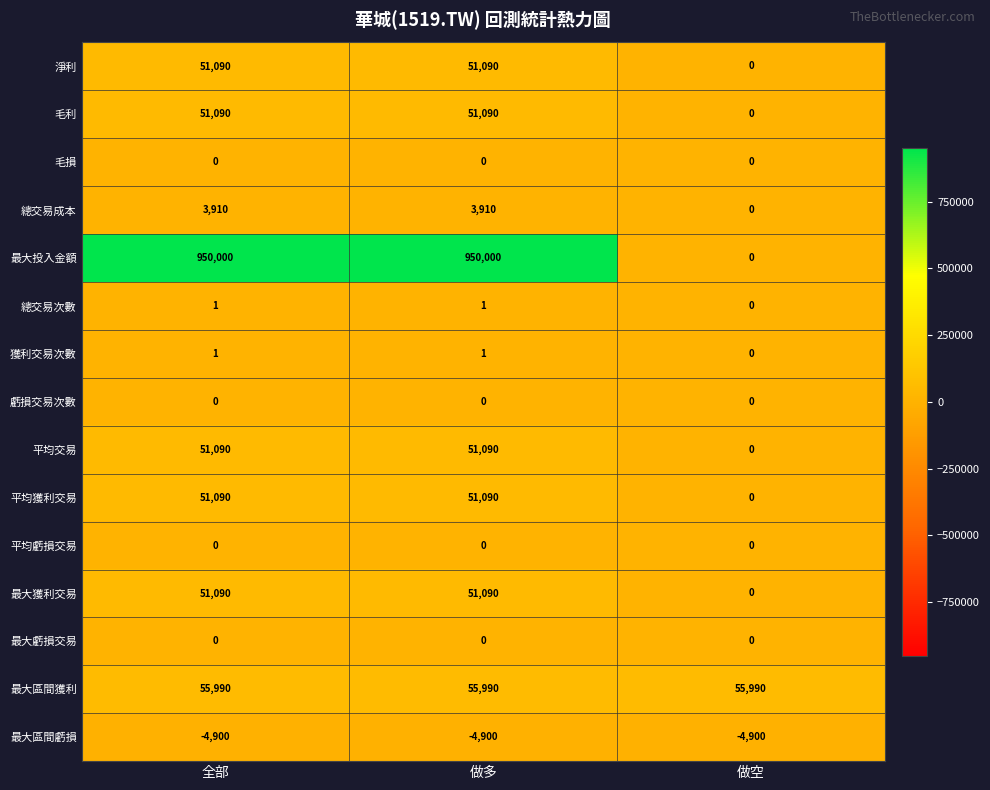

What is the average value of the 平均交易 series?

34060